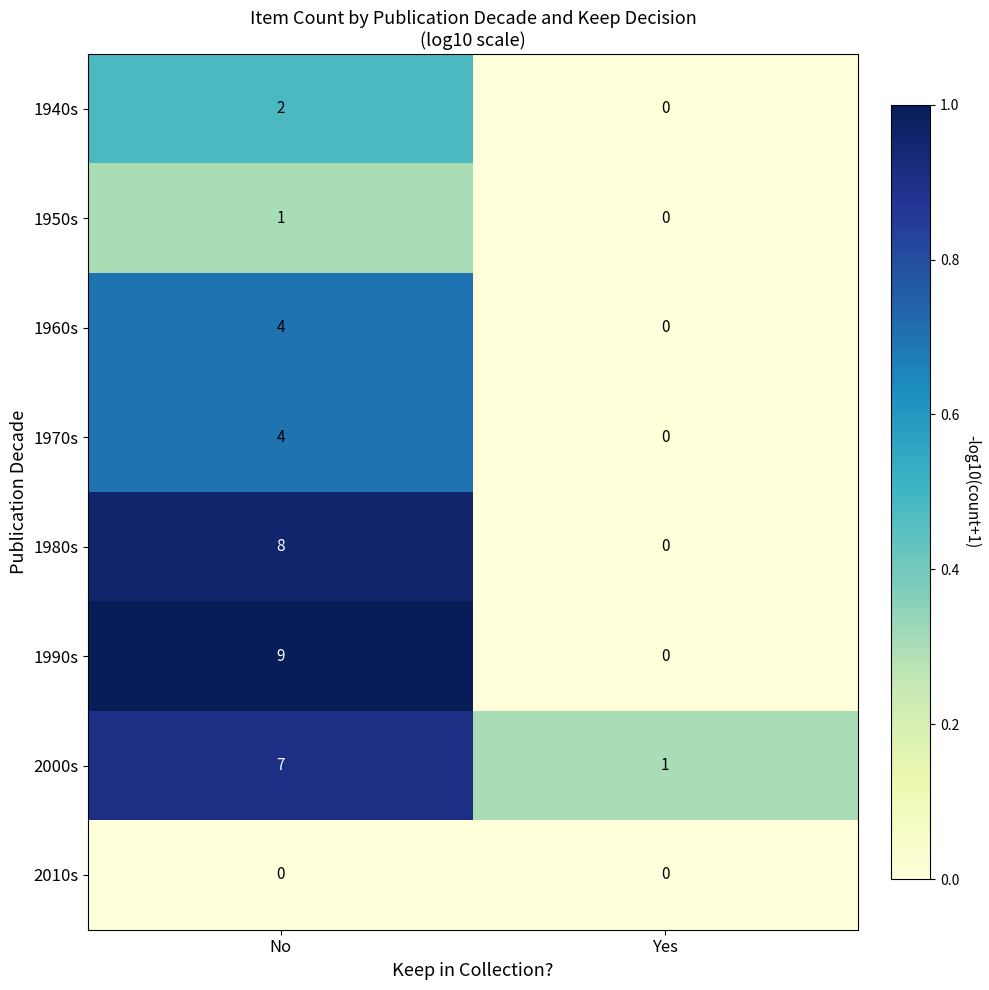

Is it true that 1990s equals 3 at Yes?

False